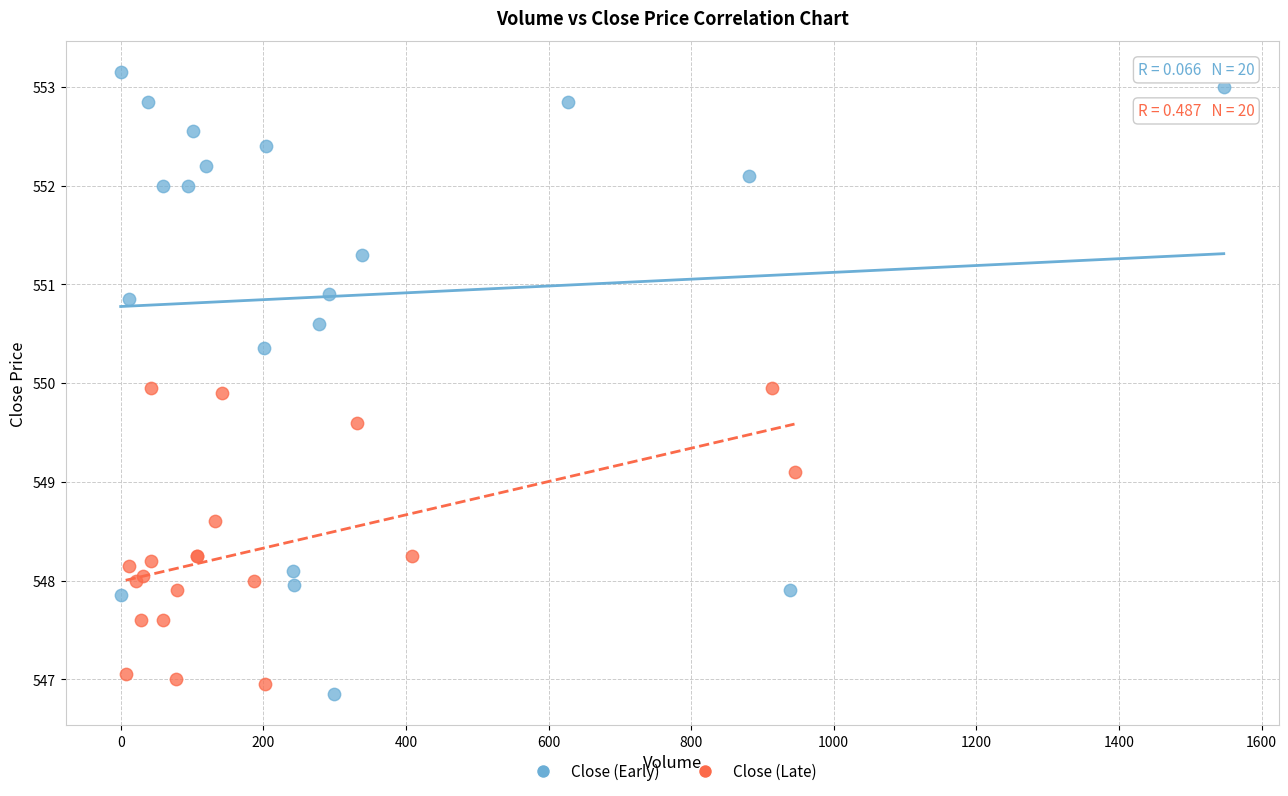

Which series contains the lowest Y value?

Close (Early)